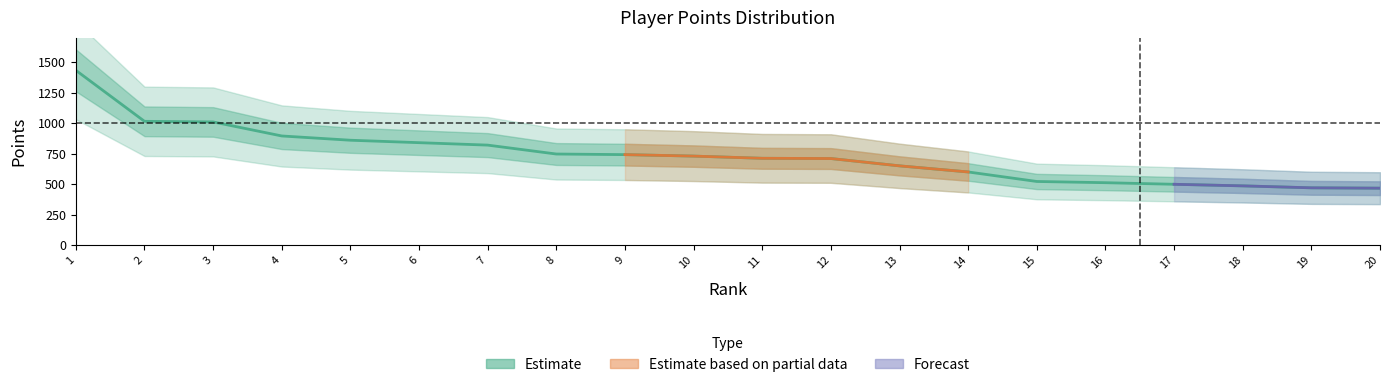

What is the greatest value displayed?

1433